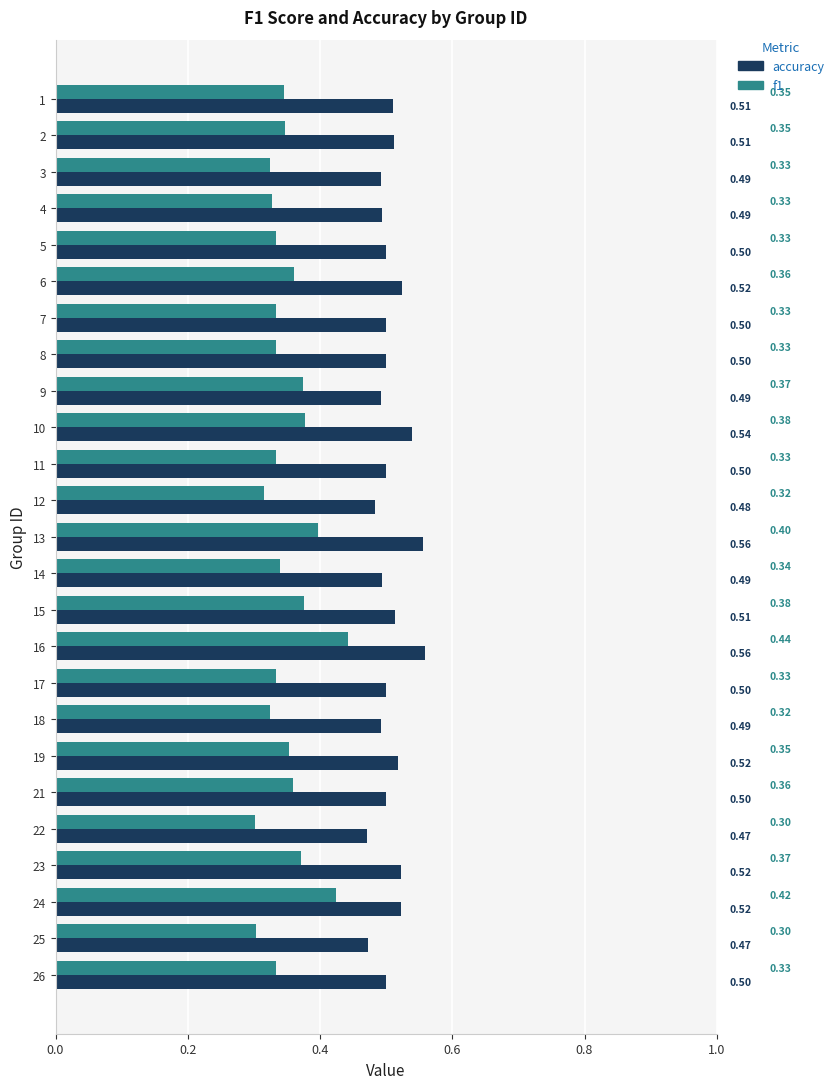

Is the value of f1 at 24 greater than the value of accuracy at 8?

No